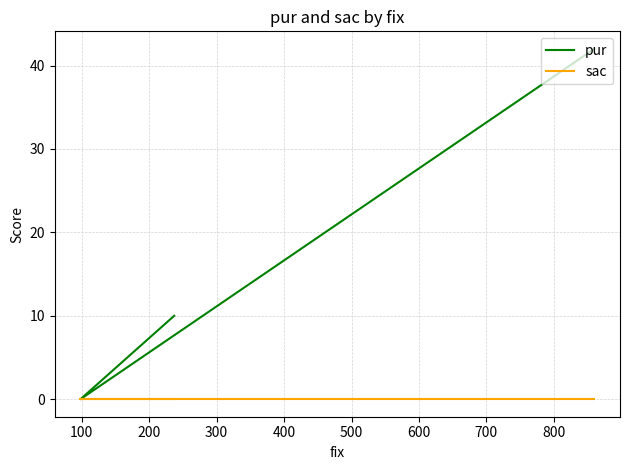

How many data points does each series have?

3